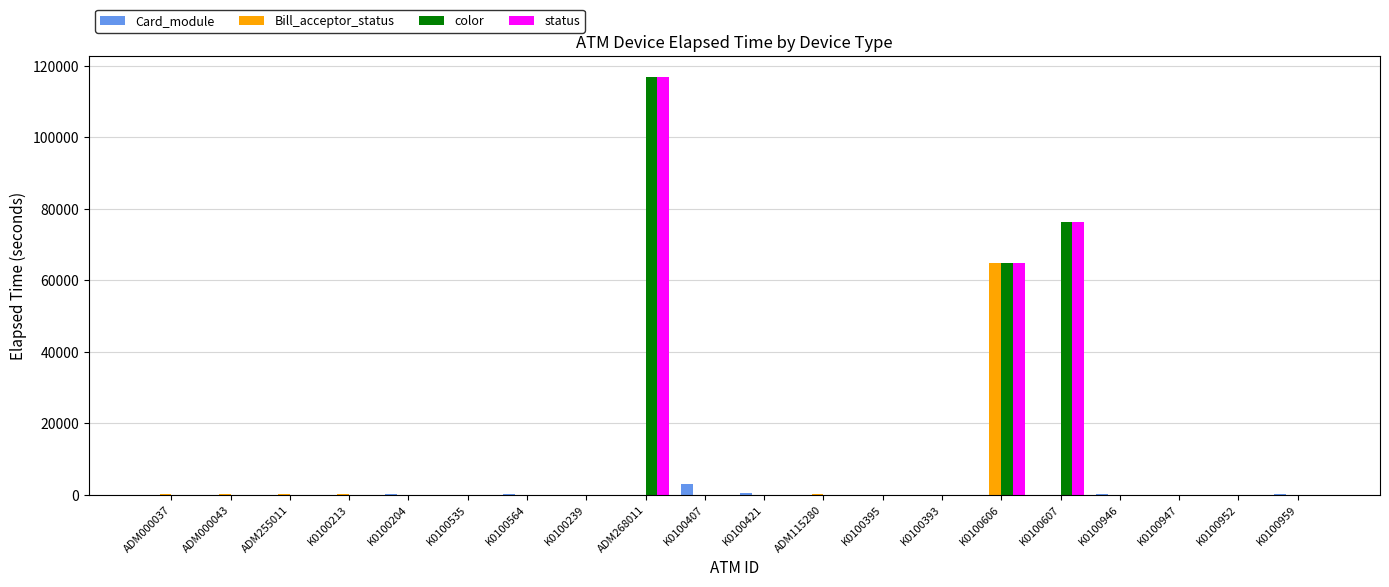

What is the spread (max minus min) of values at K0100959?

163